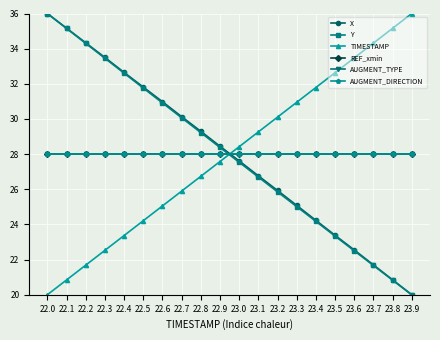

Does the chart have visible grid lines?

Yes